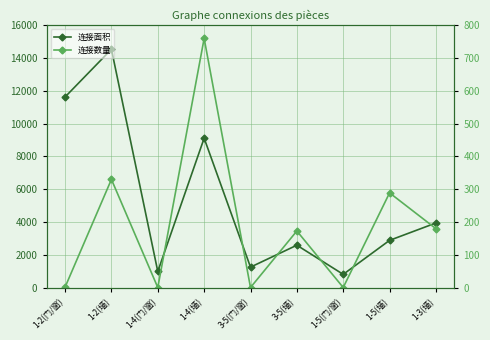

True or false: 连接面积 and 连接数量 intersect in this chart.

False